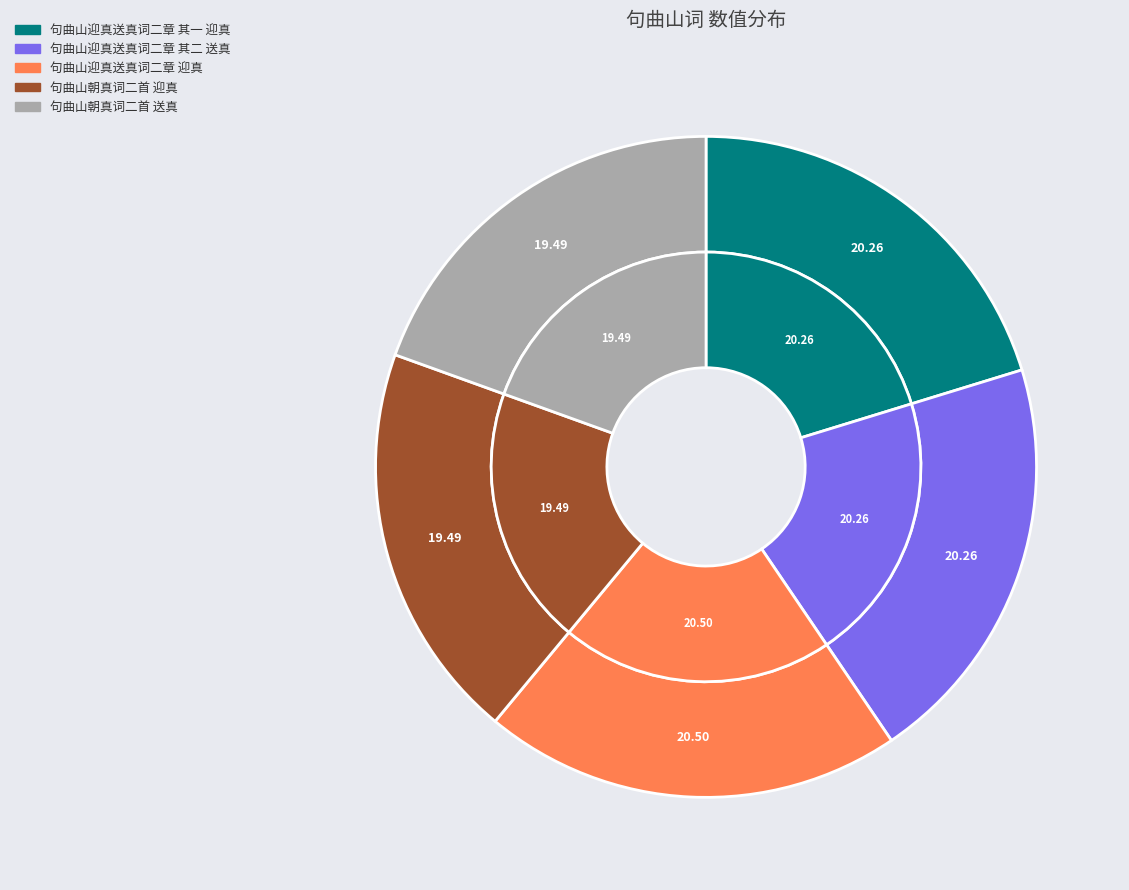

Approximately how many times larger is the value at 句曲山迎真送真词二章 其一 迎真 compared to 句曲山迎真送真词二章 其二 送真?

1.0